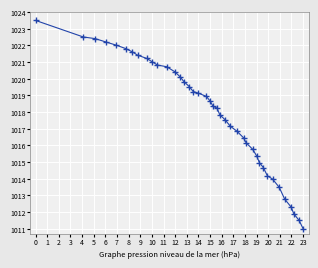

What is the difference between the maximum and minimum values?

12.5